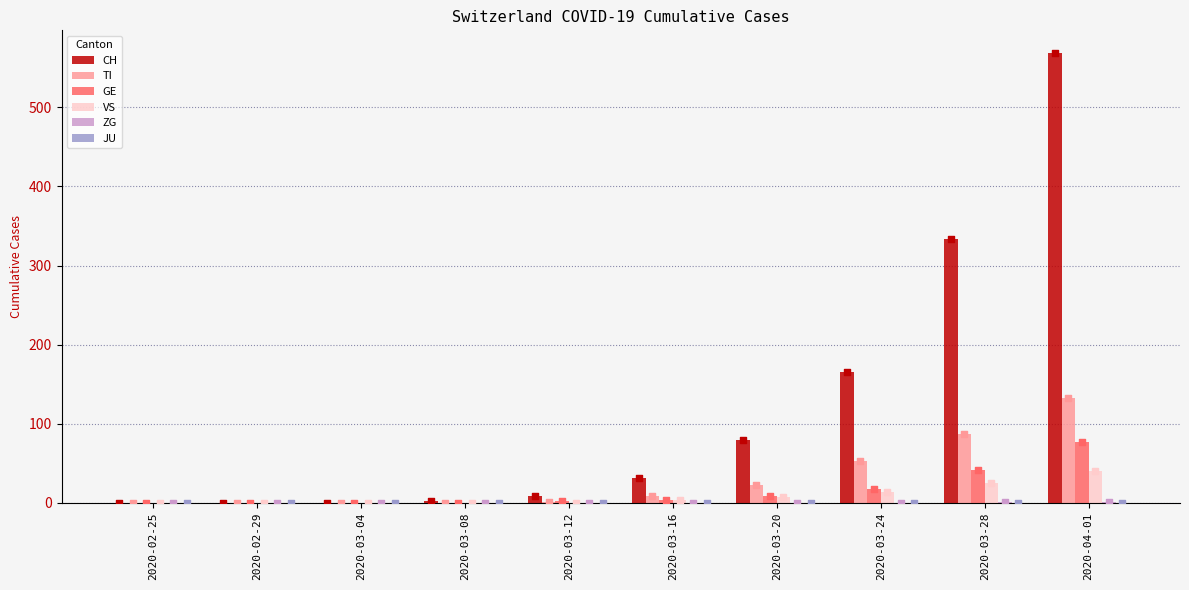

At which category is the sum across all series the highest?

2020-04-01